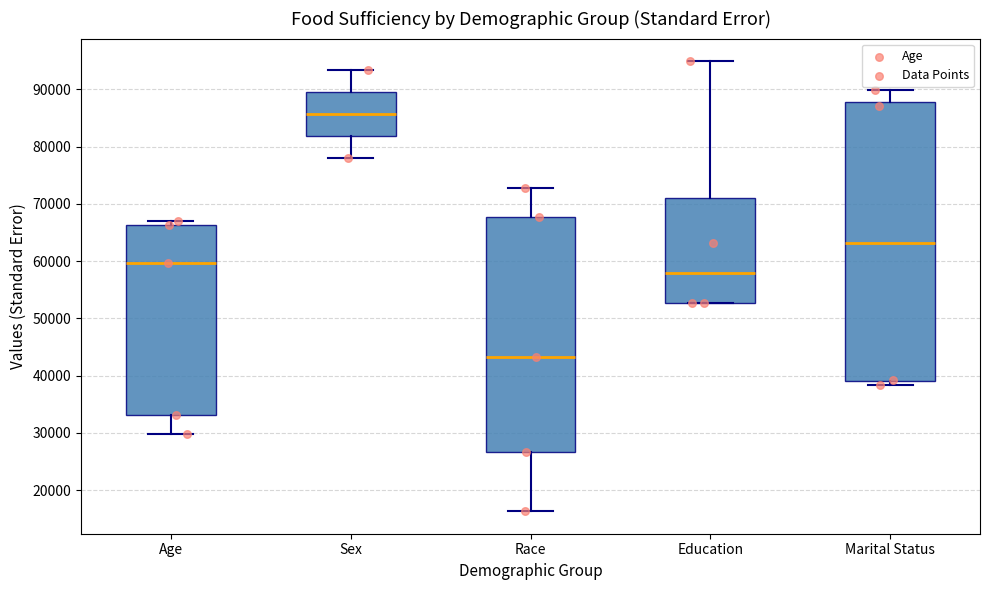

Where does the lower whisker of the box for Age end on the y-axis? The values are not printed on the chart, so give them approximately, as read against the axis.

30000